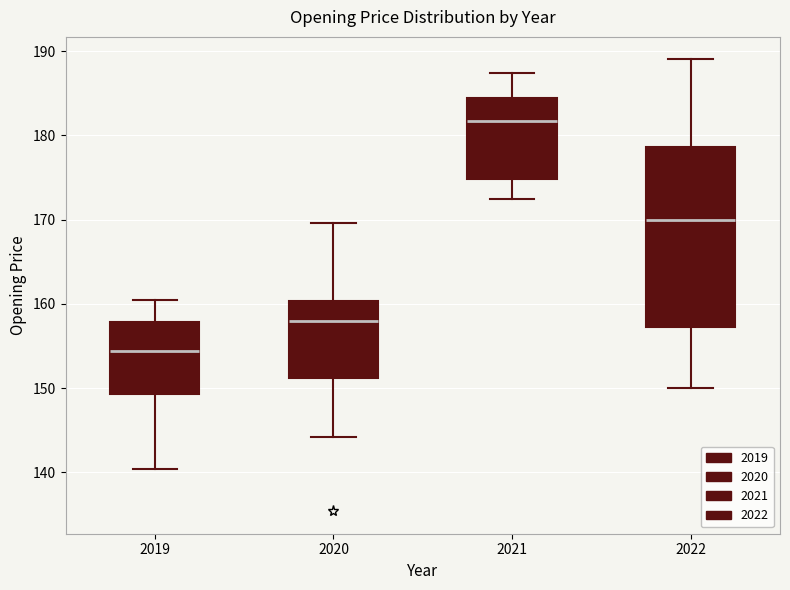

Reading left to right, read every box against the y-axis: the position of its median line, the range the box covers, and the ends of its whiskers. The values are not printed on the chart, so give them approximately, as read against the axis.

2019: median 154, box 149 to 158, whiskers 140 to 161
2020: median 158, box 151 to 160, whiskers 144 to 170
2021: median 182, box 175 to 184, whiskers 173 to 187
2022: median 170, box 157 to 179, whiskers 150 to 189